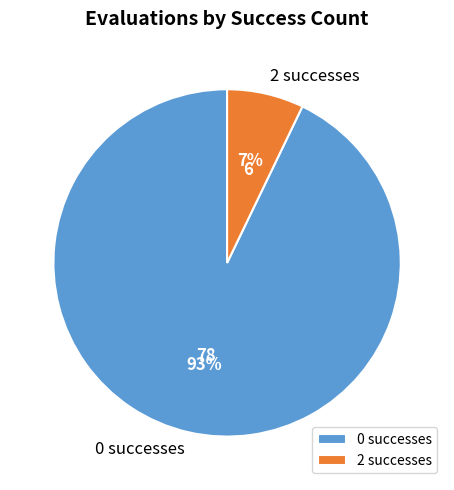

What is the smallest slice in the pie chart?

2 successes